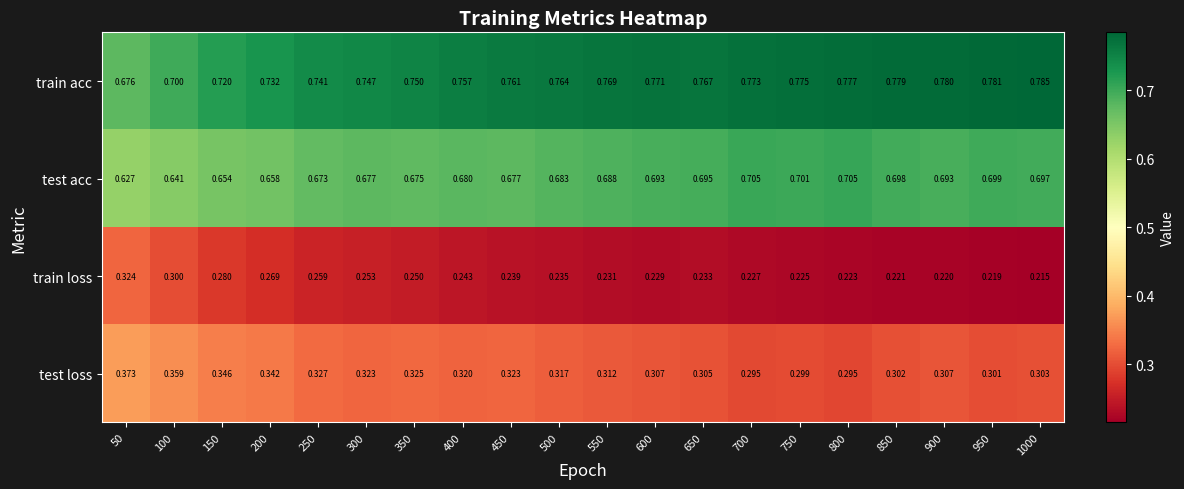

Is the value of test loss at 750 greater than the value of train acc at 500?

No